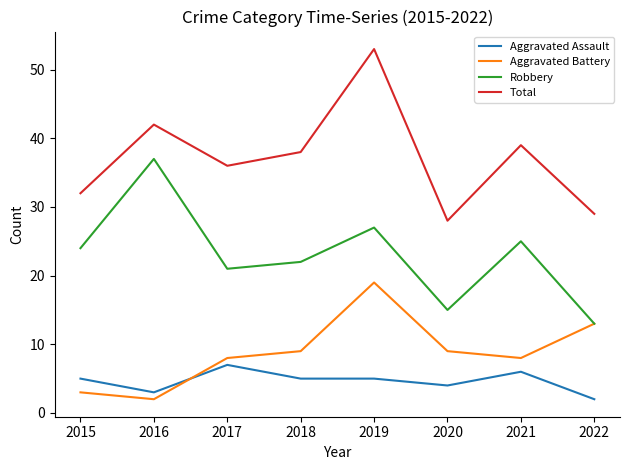

Reading left to right, what are all the values shown in this chart?

Aggravated Assault: 5	3	7	5	5	4	6	2
Aggravated Battery: 3	2	8	9	19	9	8	13
Robbery: 24	37	21	22	27	15	25	13
Total: 32	42	36	38	53	28	39	29